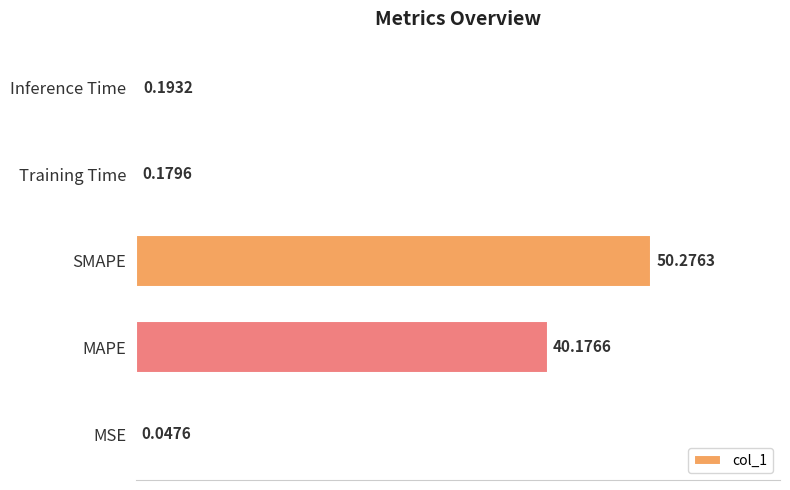

Where is the data nearest to the value 25?

MAPE